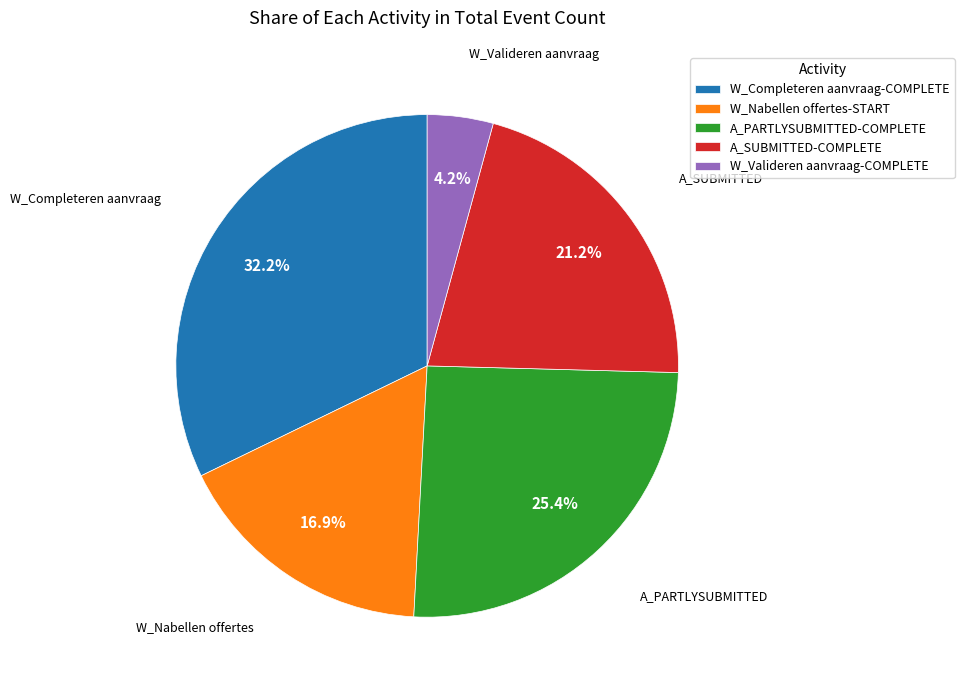

Approximately how many times larger is the value at A_PARTLYSUBMITTED-COMPLETE compared to W_Completeren aanvraag-COMPLETE?

0.8